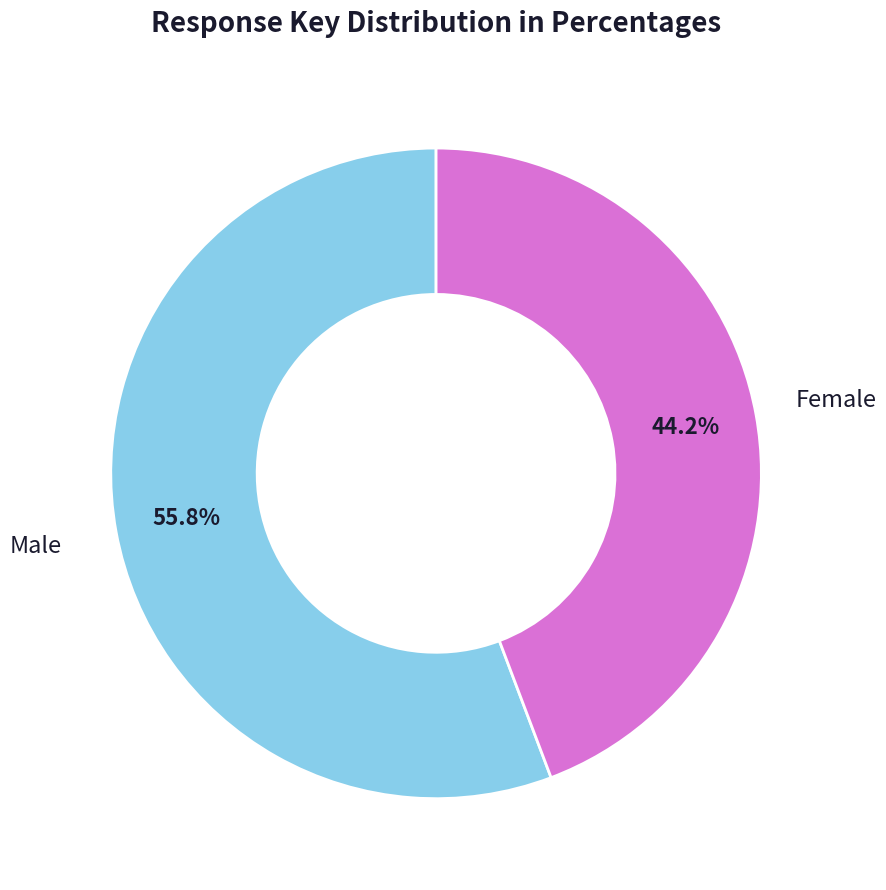

Is there a majority slice in this chart?

Yes